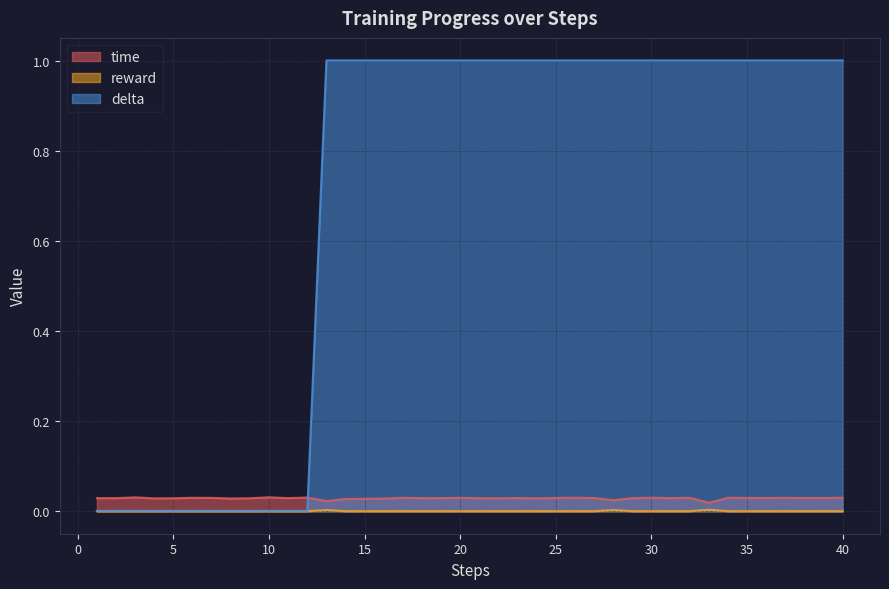

True or false: reward and time cross at least once.

False